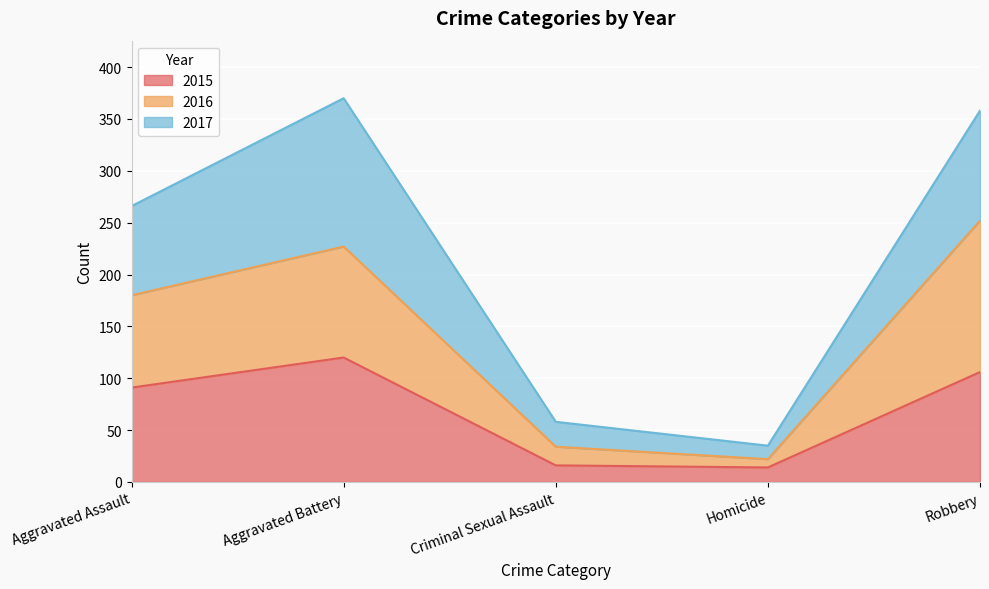

At which category is the sum across all series the highest?

Aggravated Battery